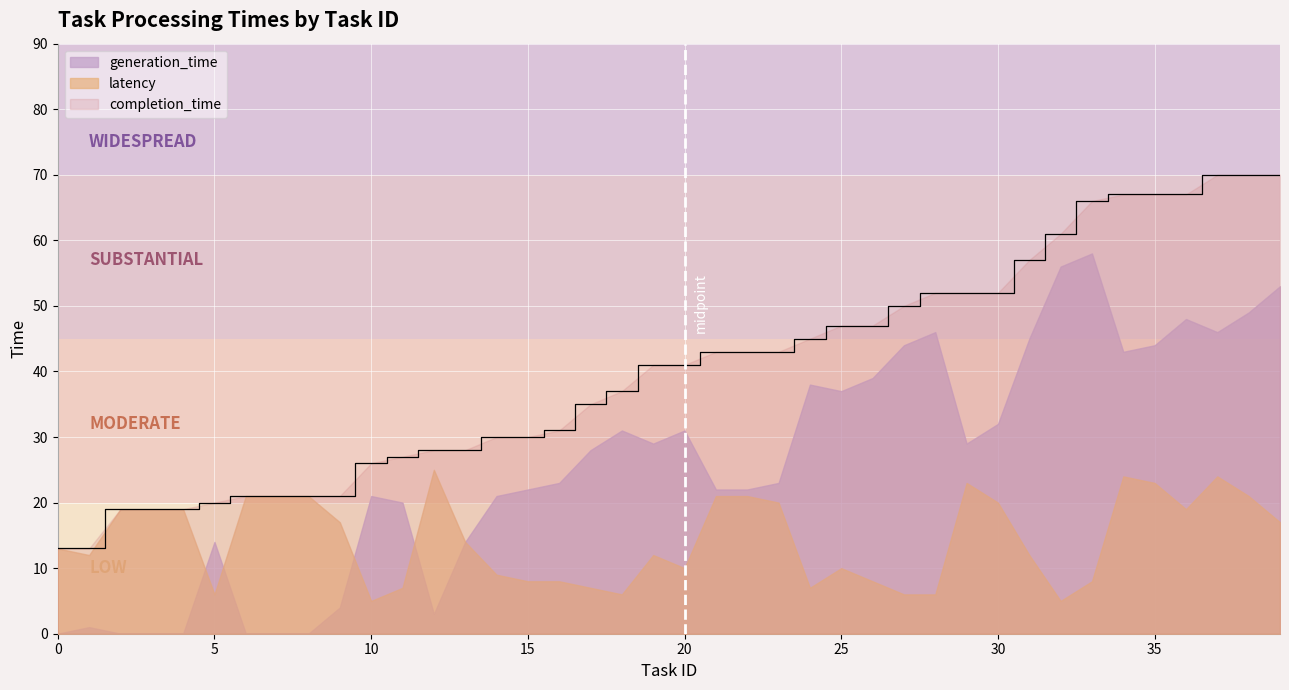

True or false: completion_time and generation_time intersect in this chart.

False